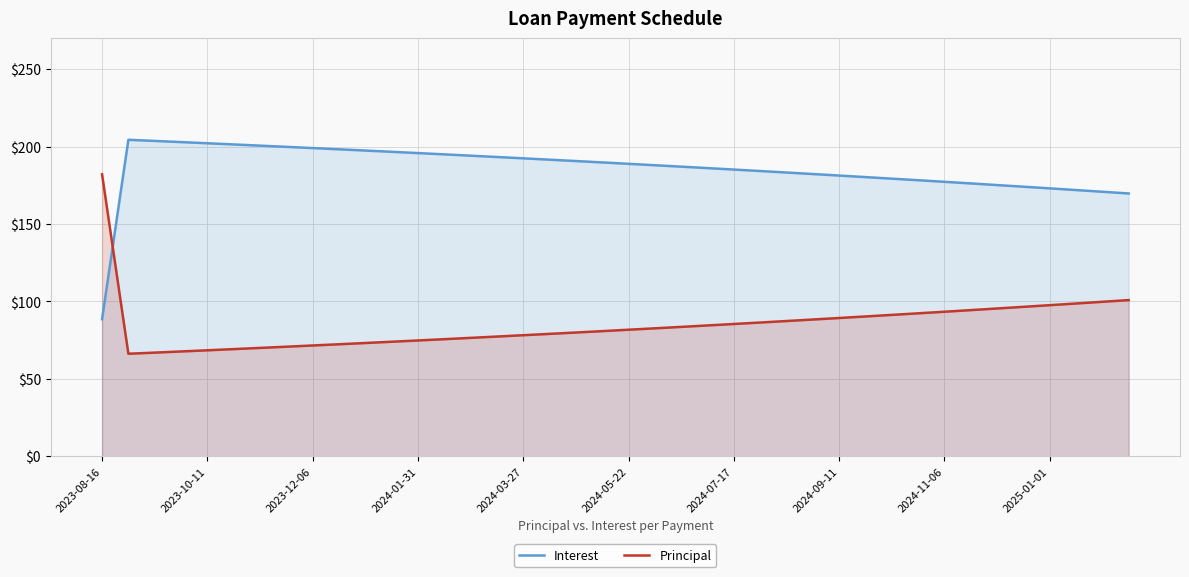

What is the highest value of the Interest series?

204.4